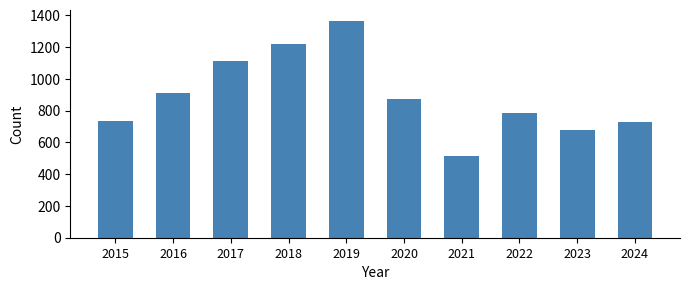

At which label is the value closest to 938?

2016